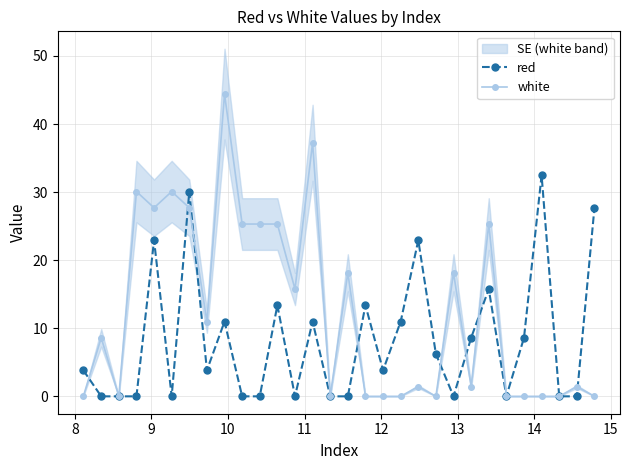

Reading right to left, what are all the values shown in this chart?

red: 27.7	0.0	0.0	32.5	8.6	0.0	15.8	8.6	0.0	6.2	22.9	11.0	3.8	13.4	0.0	0.0	11.0	0.0	13.4	0.0	0.0	11.0	3.8	30.1	0.0	22.9	0.0	0.0	0.0	3.8
white: 0.0	1.4	0.0	0.0	0.0	0.0	25.3	1.4	18.1	0.0	1.4	0.0	0.0	0.0	18.1	0.0	37.2	15.8	25.3	25.3	25.3	44.4	11.0	27.7	30.1	27.7	30.1	0.0	8.6	0.0